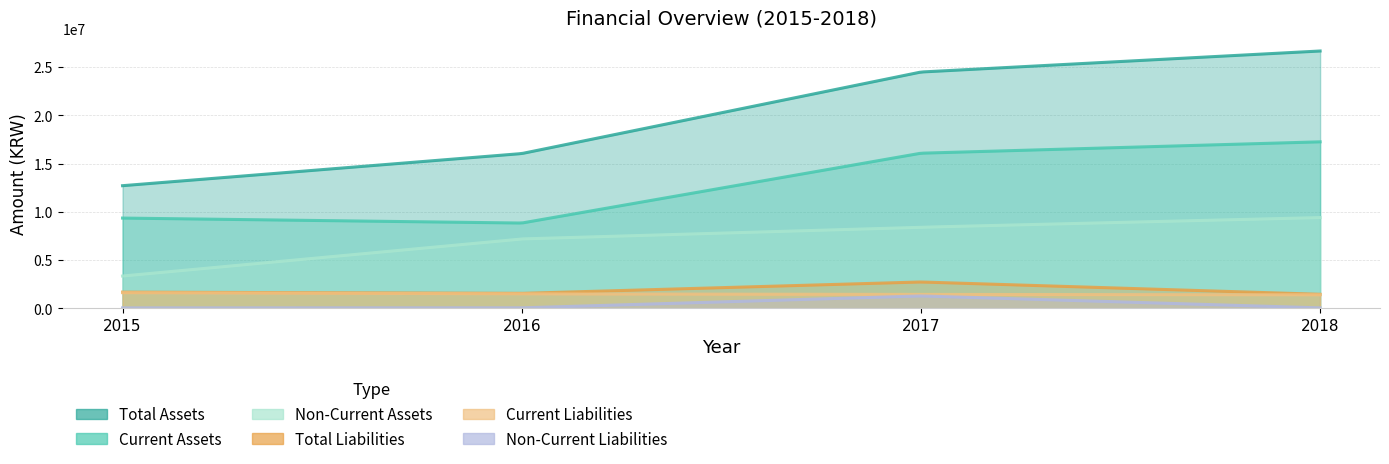

What is the value of the Current Liabilities point at the 1st from the left?

1629223